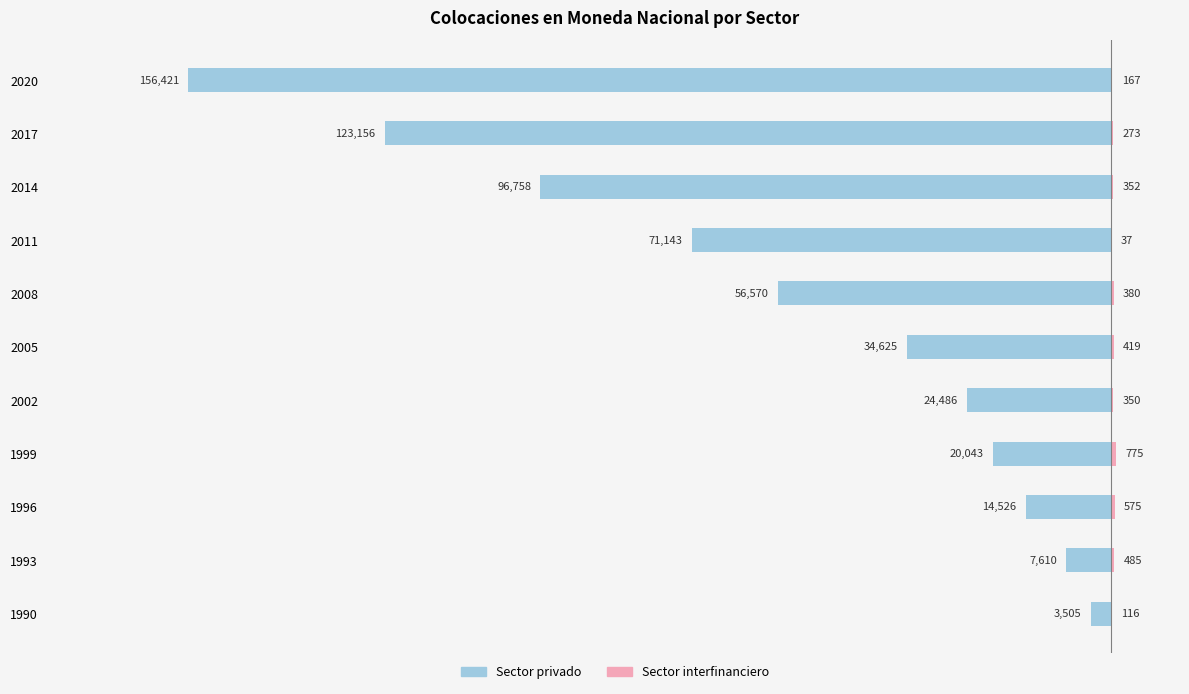

What is the highest value of the Sector interfinanciero series?

775